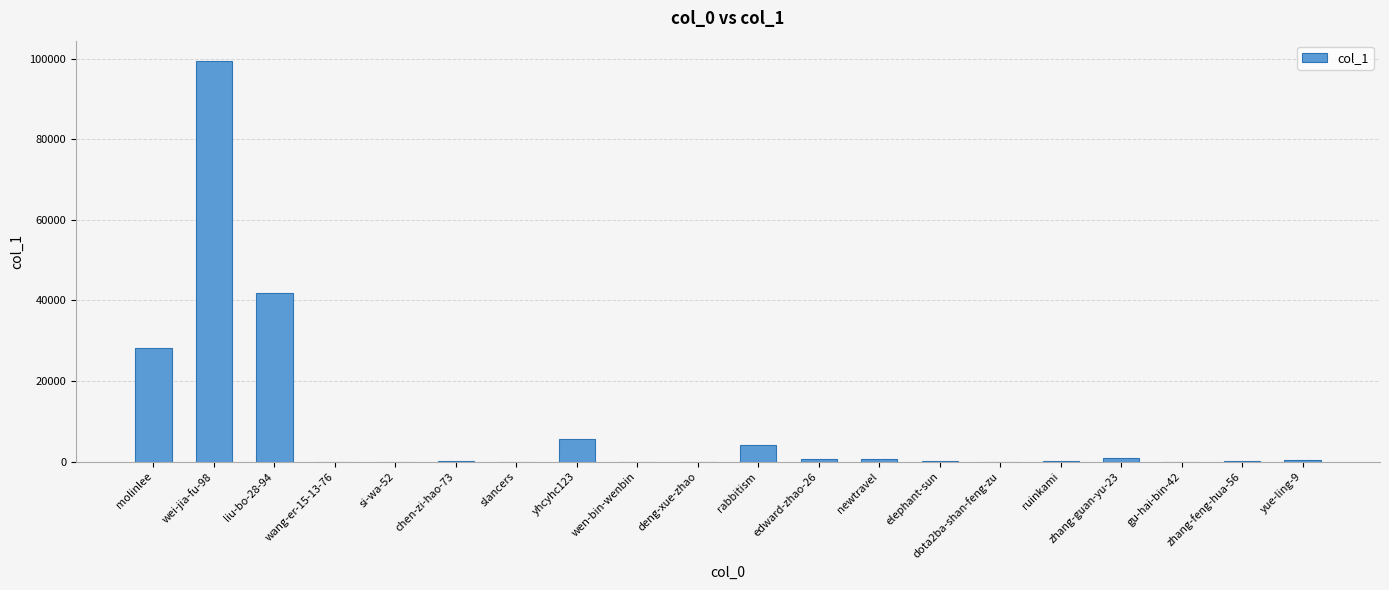

At which category does the chart reach its peak across all series?

wei-jia-fu-98